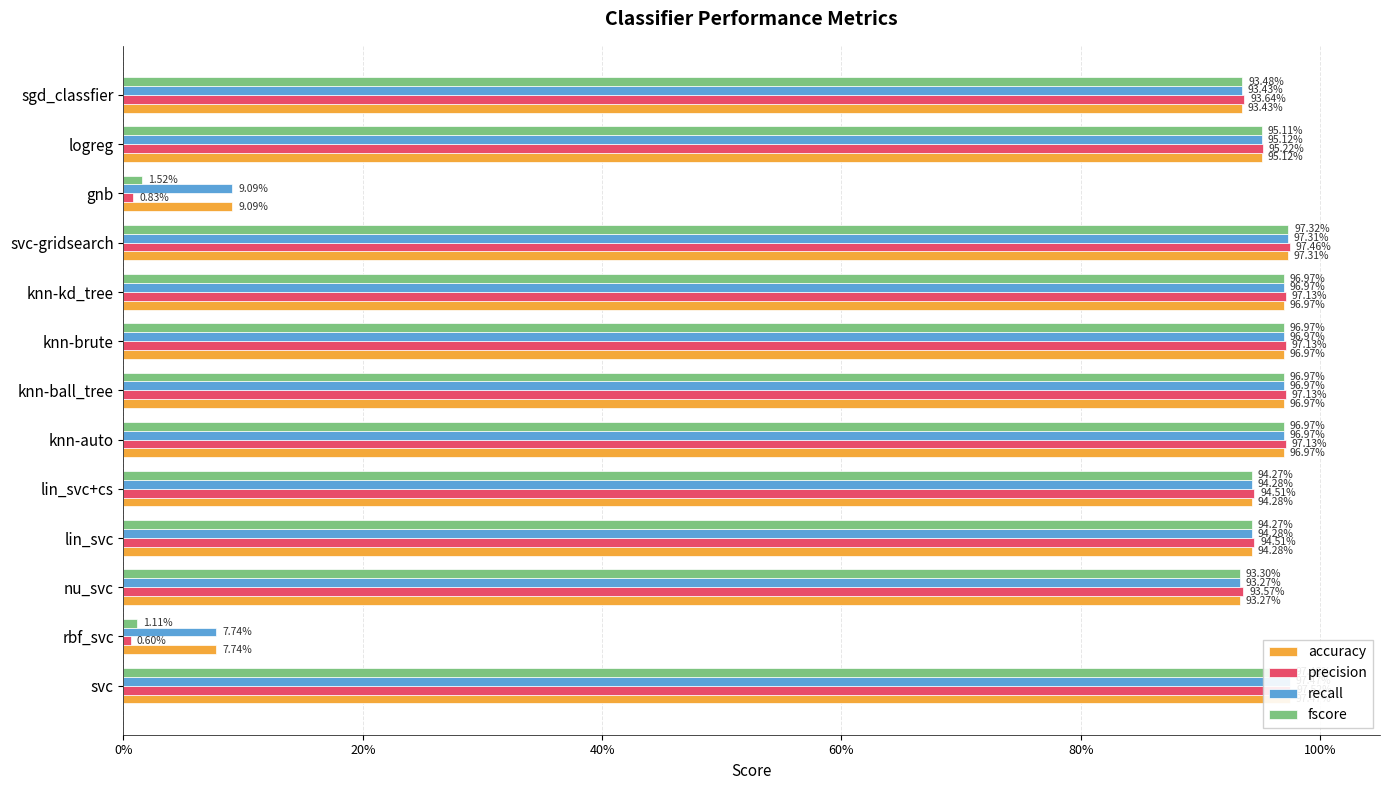

What is the average value of the recall series?

0.8